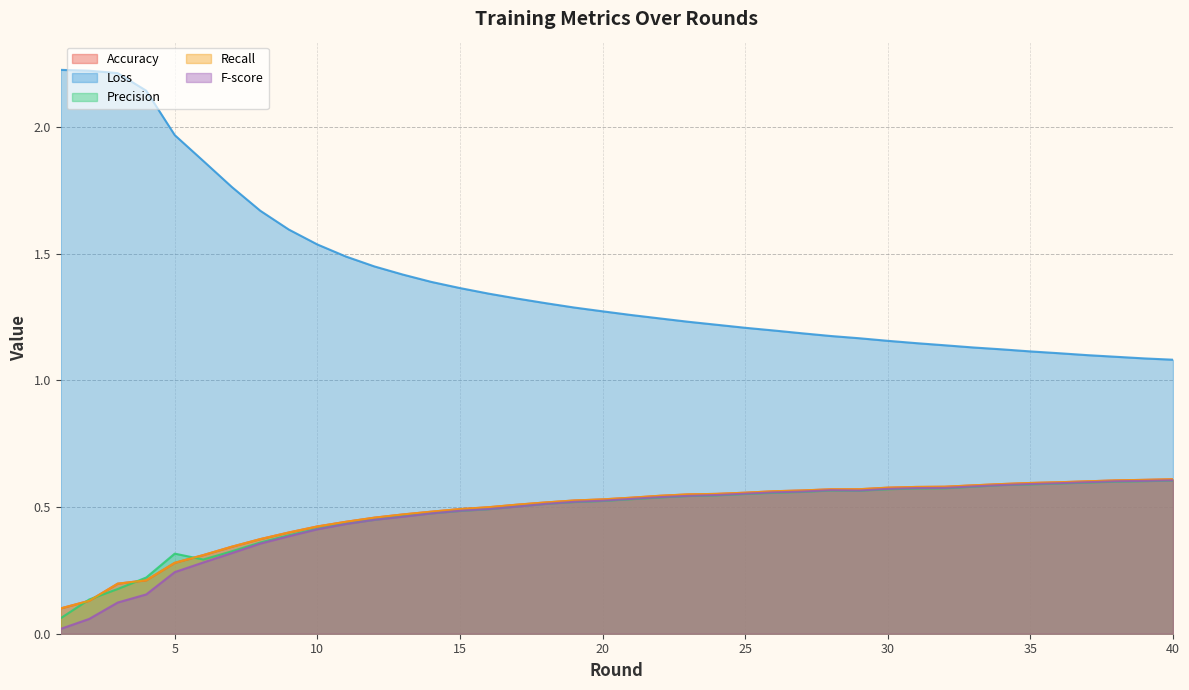

Reading left to right, extract all data points from this chart.

Accuracy: 0.1	0.1	0.2	0.2	0.3	0.3	0.3	0.4	0.4	0.4	0.4	0.5	0.5	0.5	0.5	0.5	0.5	0.5	0.5	0.5	0.5	0.5	0.5	0.6	0.6	0.6	0.6	0.6	0.6	0.6	0.6	0.6	0.6	0.6	0.6	0.6	0.6	0.6	0.6	0.6
Loss: 2.2	2.2	2.2	2.1	2.0	1.9	1.8	1.7	1.6	1.5	1.5	1.4	1.4	1.4	1.4	1.3	1.3	1.3	1.3	1.3	1.3	1.2	1.2	1.2	1.2	1.2	1.2	1.2	1.2	1.2	1.1	1.1	1.1	1.1	1.1	1.1	1.1	1.1	1.1	1.1
Precision: 0.1	0.1	0.2	0.2	0.3	0.3	0.3	0.4	0.4	0.4	0.4	0.4	0.5	0.5	0.5	0.5	0.5	0.5	0.5	0.5	0.5	0.5	0.5	0.5	0.6	0.6	0.6	0.6	0.6	0.6	0.6	0.6	0.6	0.6	0.6	0.6	0.6	0.6	0.6	0.6
Recall: 0.1	0.1	0.2	0.2	0.3	0.3	0.3	0.4	0.4	0.4	0.4	0.5	0.5	0.5	0.5	0.5	0.5	0.5	0.5	0.5	0.5	0.5	0.5	0.6	0.6	0.6	0.6	0.6	0.6	0.6	0.6	0.6	0.6	0.6	0.6	0.6	0.6	0.6	0.6	0.6
F-score: 0.0	0.1	0.1	0.2	0.2	0.3	0.3	0.4	0.4	0.4	0.4	0.4	0.5	0.5	0.5	0.5	0.5	0.5	0.5	0.5	0.5	0.5	0.5	0.5	0.6	0.6	0.6	0.6	0.6	0.6	0.6	0.6	0.6	0.6	0.6	0.6	0.6	0.6	0.6	0.6